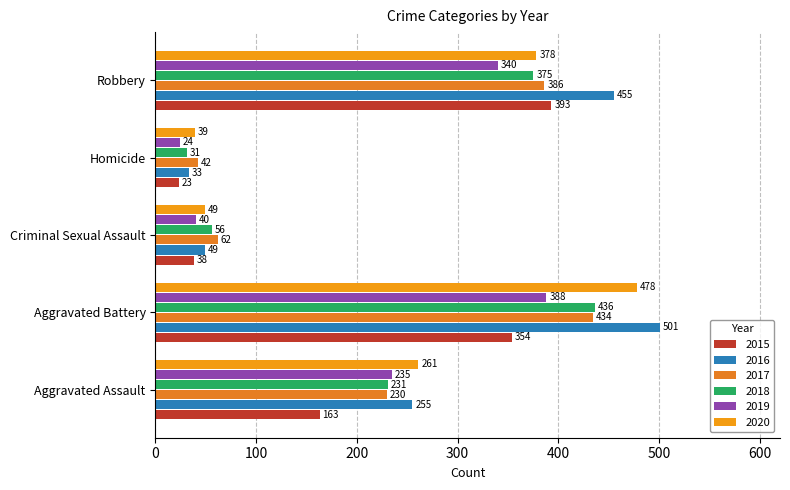

Between Criminal Sexual Assault and Homicide, which series saw the biggest shift?

2018